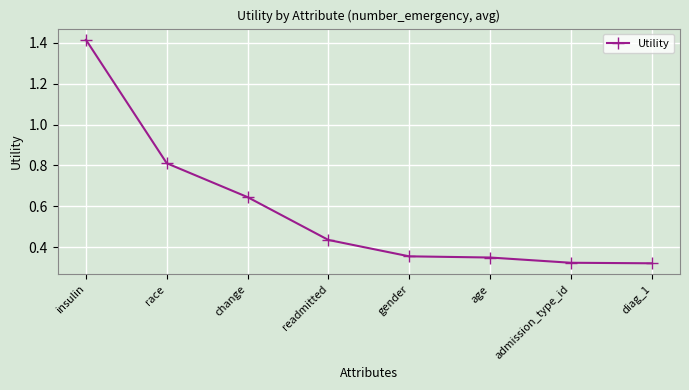

How many distinct data groups are displayed?

1